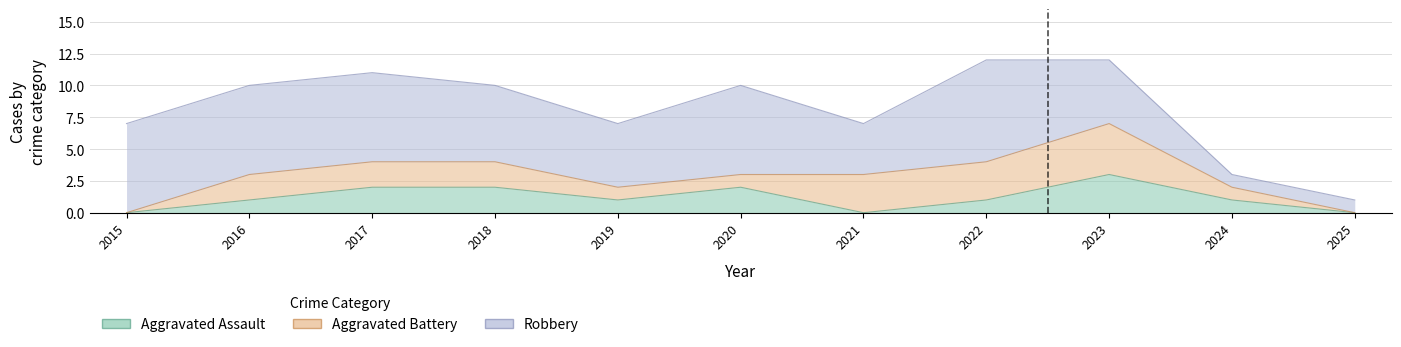

Reading right to left, what are all the values shown in this chart?

Aggravated Assault: 0	1	3	1	0	2	1	2	2	1	0
Aggravated Battery: 0	1	4	3	3	1	1	2	2	2	0
Robbery: 1	1	5	8	4	7	5	6	7	7	7